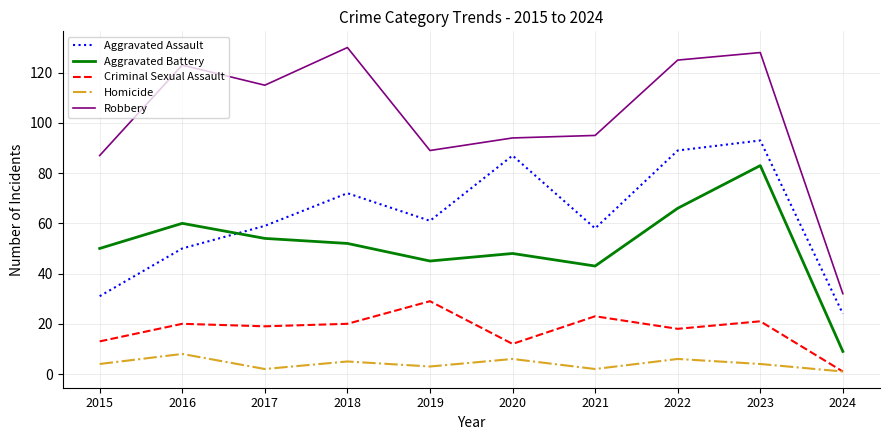

Which category has the highest value in the Criminal Sexual Assault series?

2019